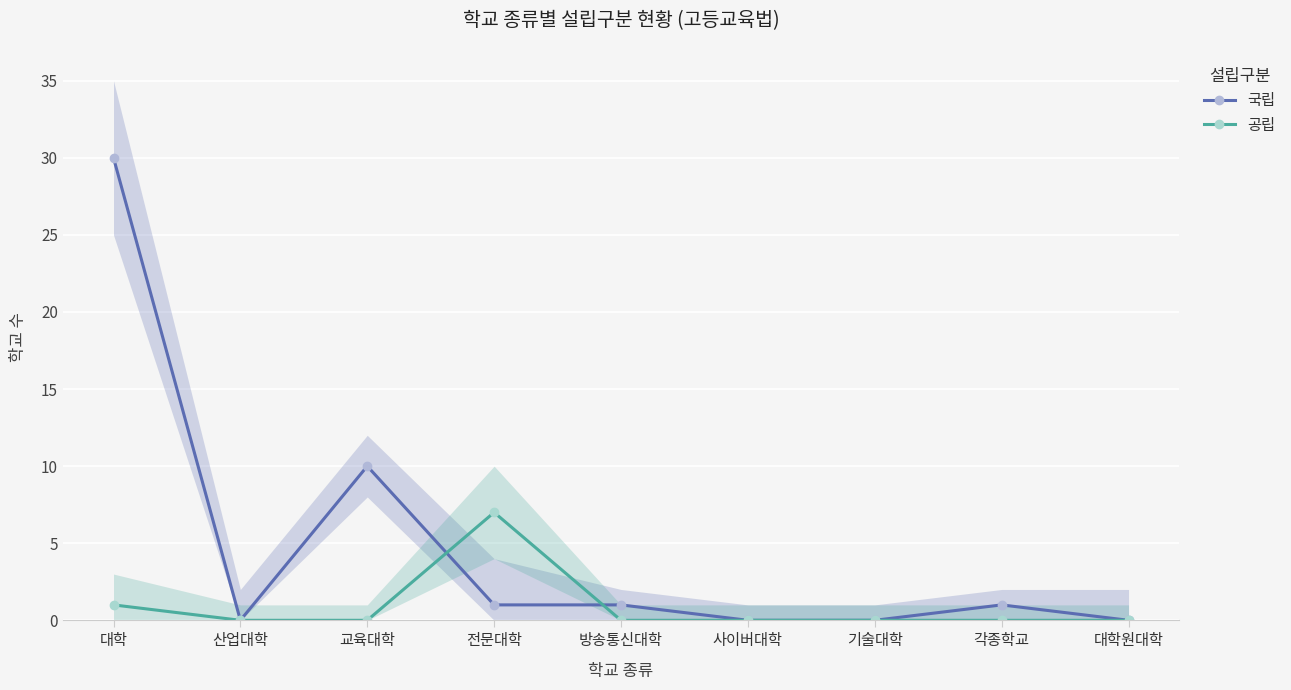

The value of 국립 at 방송통신대학 is 1. True or false?

True